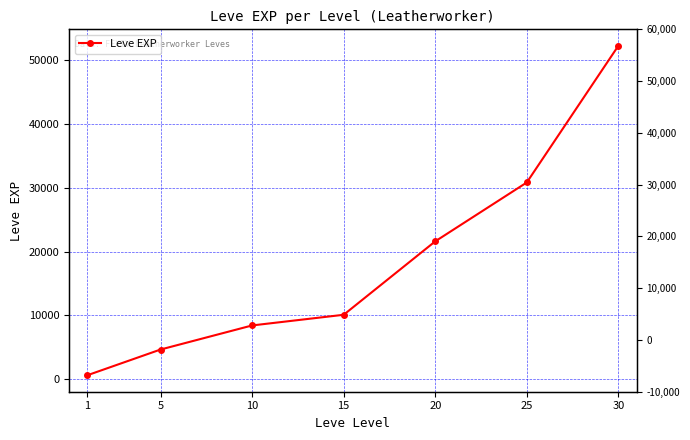

How many values exceed 10100?

3